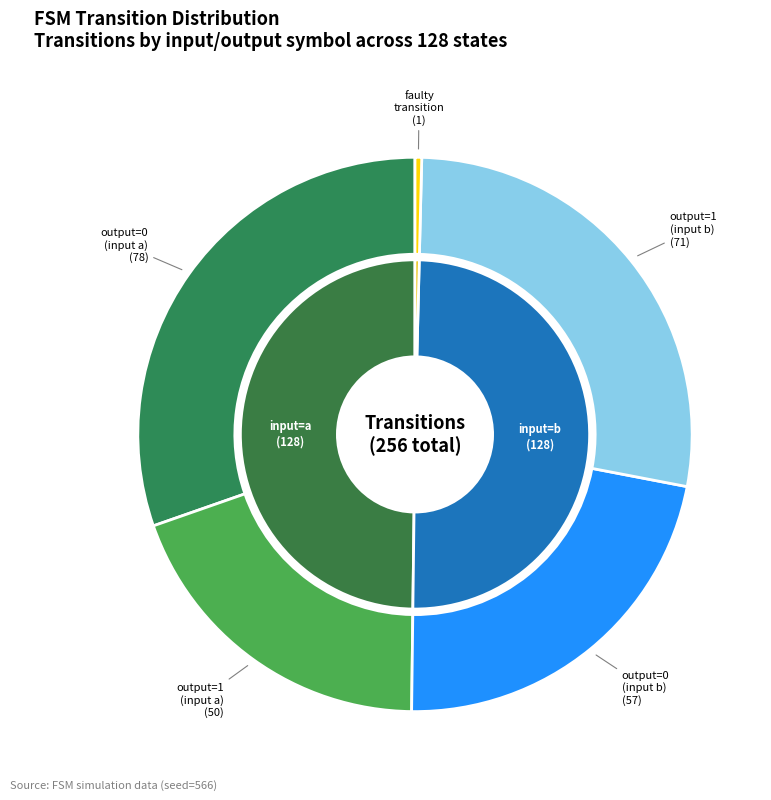

Count the number of slices in the pie.

5